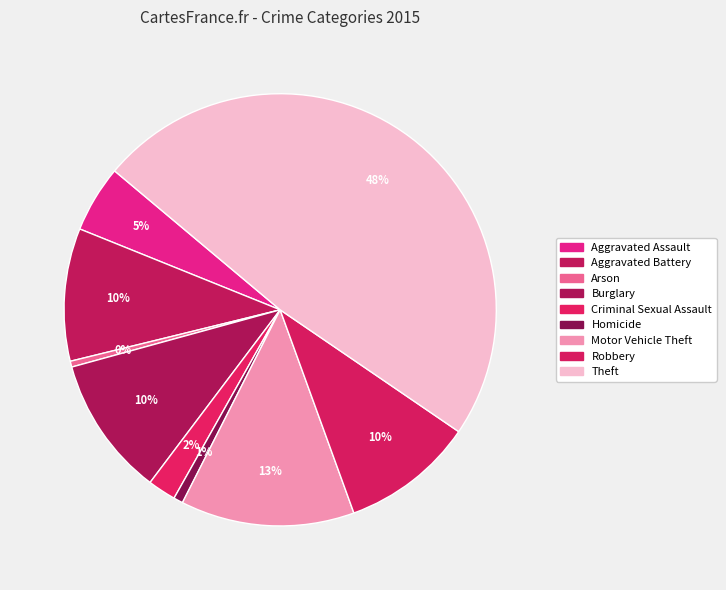

To the nearest percent, what is the difference between the Motor Vehicle Theft and Homicide slice percentages?

12%